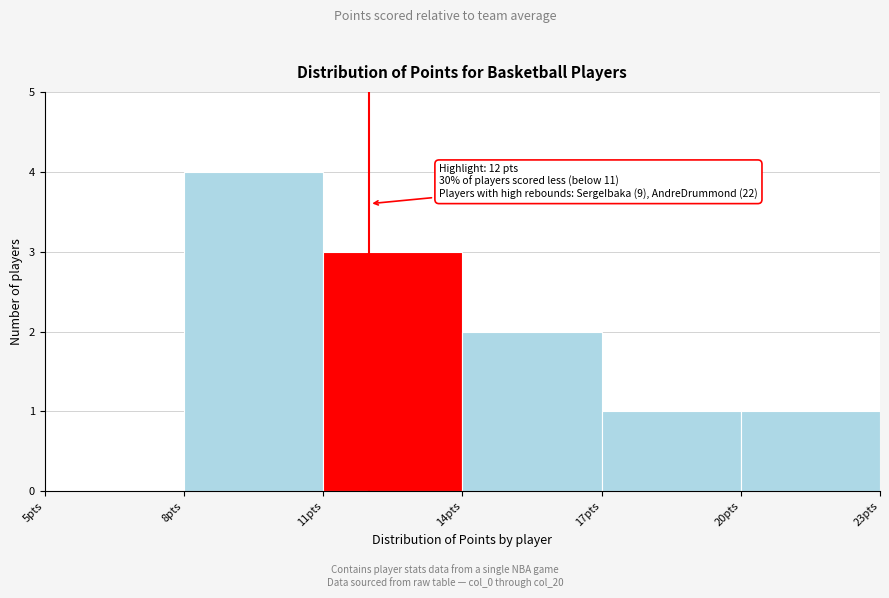

Over which range of the x-axis is the bar tallest?

8 to 11